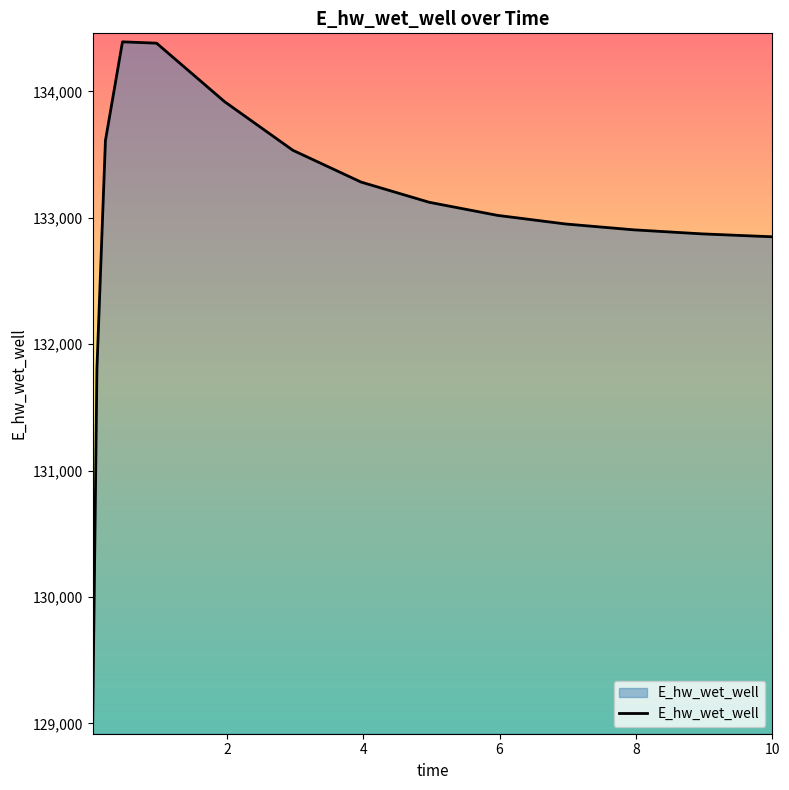

What is the greatest value displayed?

134392.5